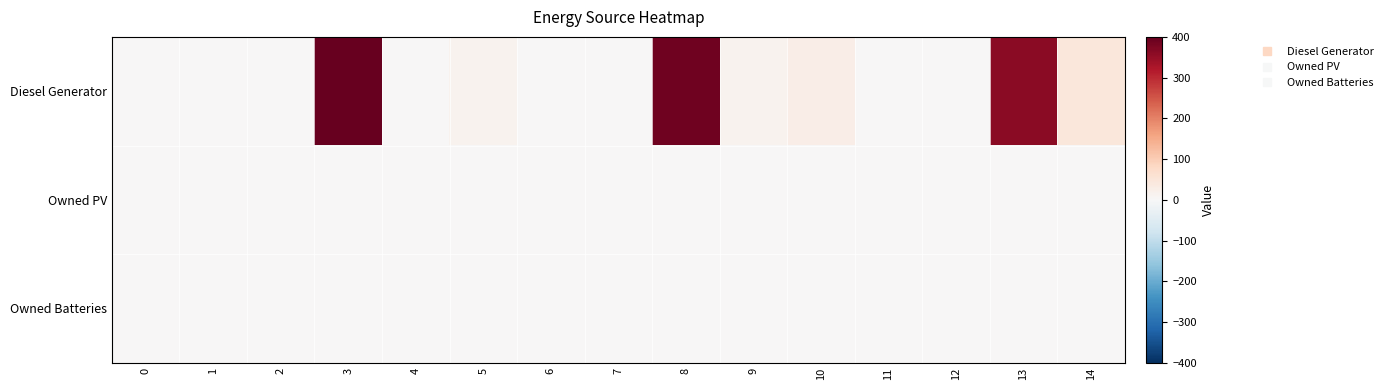

Reading left to right, list all the values displayed in this chart.

Diesel Generator: 0=0	1=0	2=0	3=400	4=0	5=15	6=0	7=0	8=390	9=15	10=28	11=0	12=0	13=362	14=46
Owned PV: 0=0	1=0	2=0	3=0	4=0	5=0	6=0	7=0	8=0	9=0	10=0	11=0	12=0	13=0	14=0
Owned Batteries: 0=0	1=0	2=0	3=0	4=0	5=0	6=0	7=0	8=0	9=0	10=0	11=0	12=0	13=0	14=0